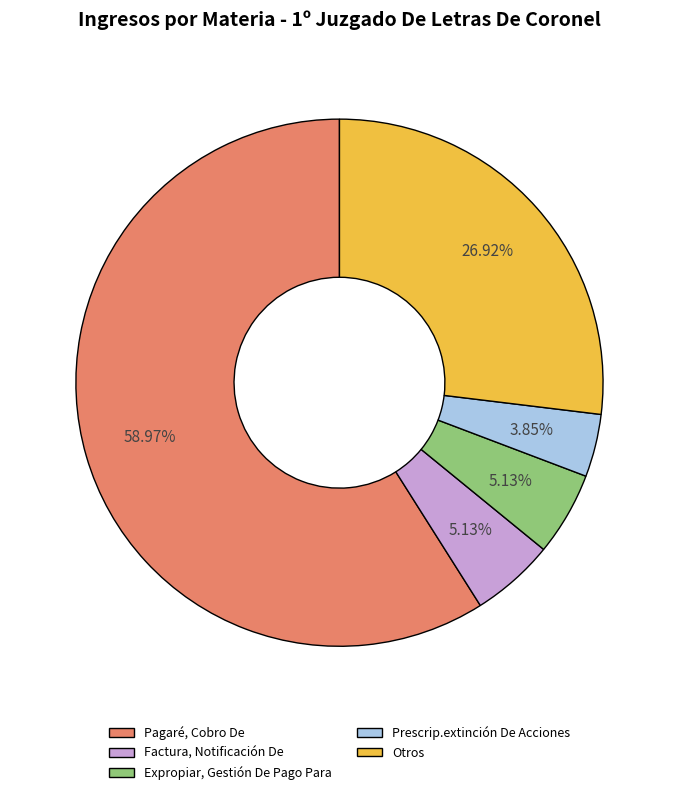

To the nearest percent, what is the average slice percentage?

20%